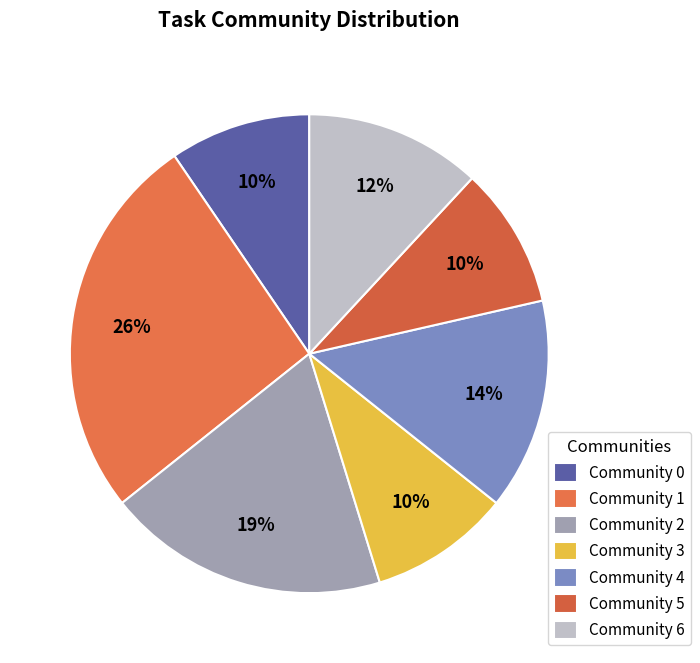

Which slice is the largest?

Community 1